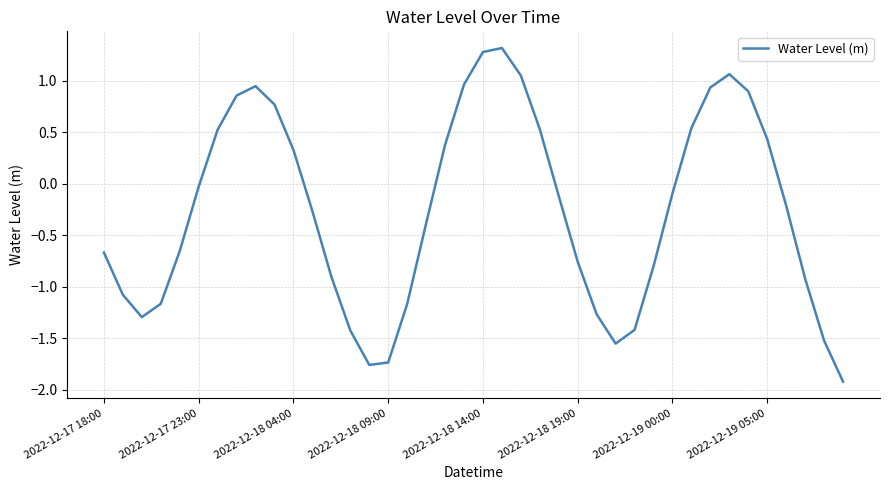

What is the difference between the maximum and minimum values?

3.2